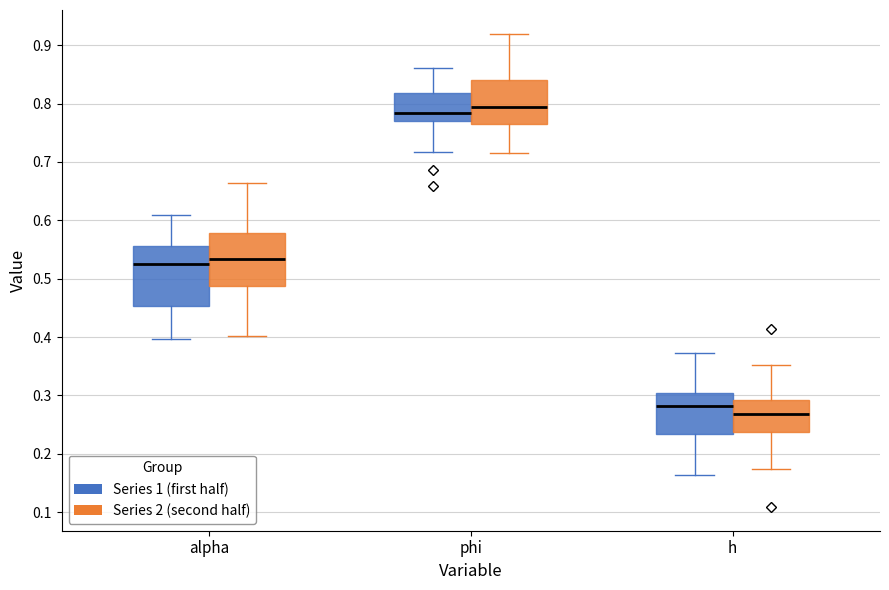

Reading left to right, transcribe this box plot: for each box, give where its median line is, the range the box spans, and where its two whiskers end, as read against the y-axis. The values are not printed on the chart, so give them approximately, as read against the axis.

alpha (Series 1 (first half)): median 0.53, box 0.45 to 0.56, whiskers 0.40 to 0.61
alpha (Series 2 (second half)): median 0.53, box 0.49 to 0.58, whiskers 0.40 to 0.66
phi (Series 1 (first half)): median 0.78, box 0.77 to 0.82, whiskers 0.72 to 0.86
phi (Series 2 (second half)): median 0.79, box 0.77 to 0.84, whiskers 0.72 to 0.92
h (Series 1 (first half)): median 0.28, box 0.23 to 0.30, whiskers 0.16 to 0.37
h (Series 2 (second half)): median 0.27, box 0.24 to 0.29, whiskers 0.17 to 0.35